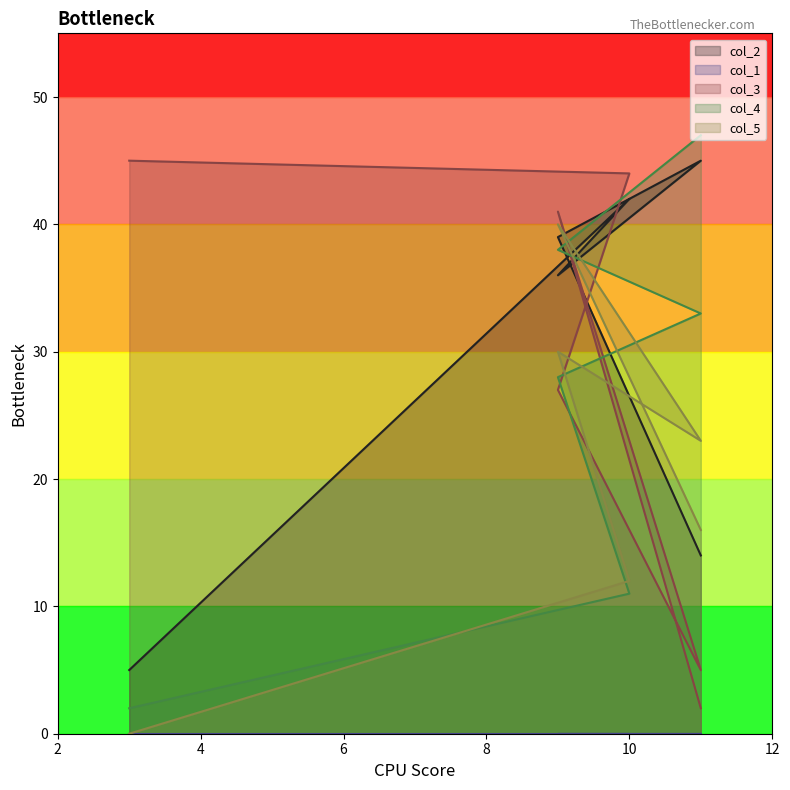

At how many categories does at least one series exceed 29?

6